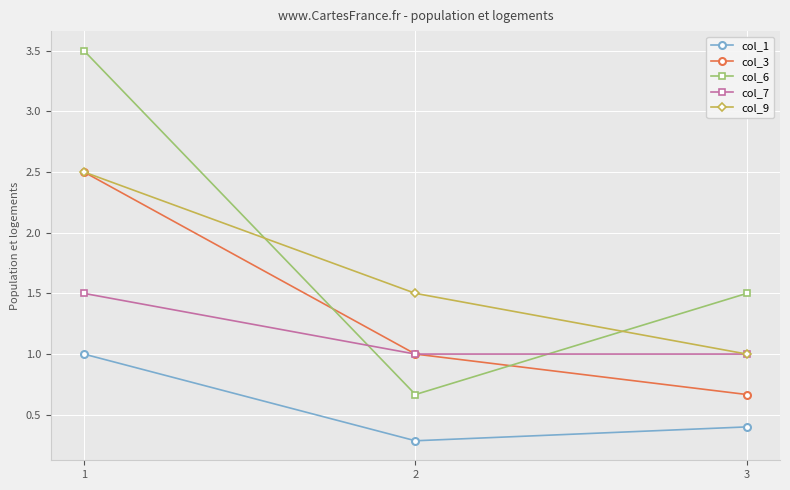

Rank the series by their average value, from lowest to highest.

col_1, col_7, col_3, col_9, col_6